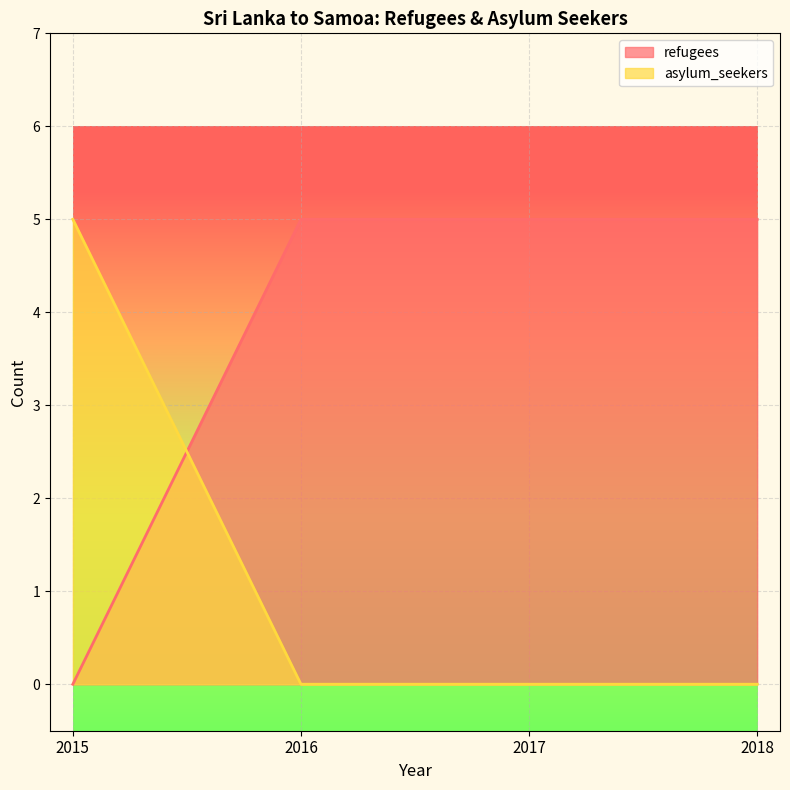

The value of asylum_seekers at 2016 is 0. True or false?

True